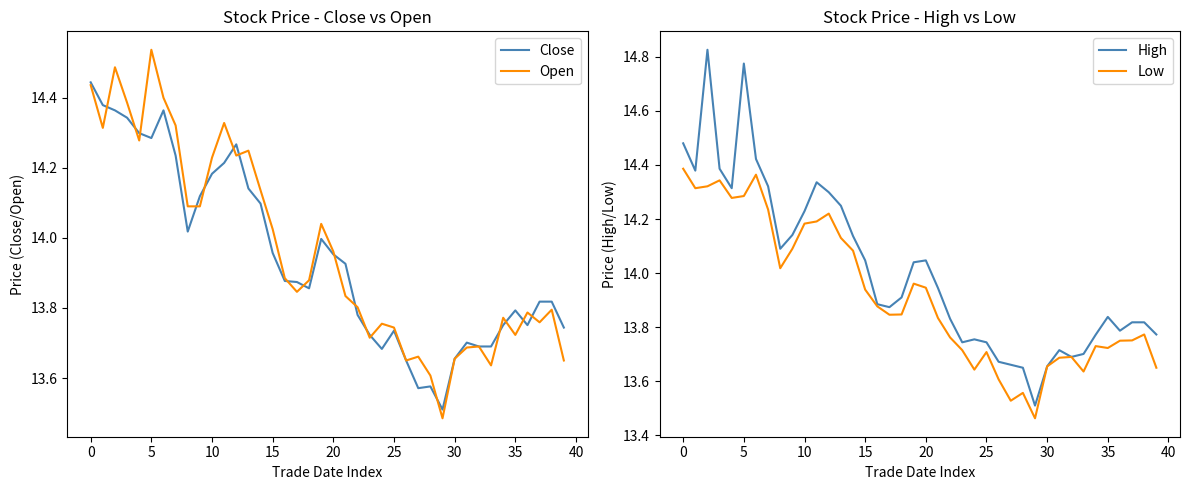

At which label does Open reach its peak?

5